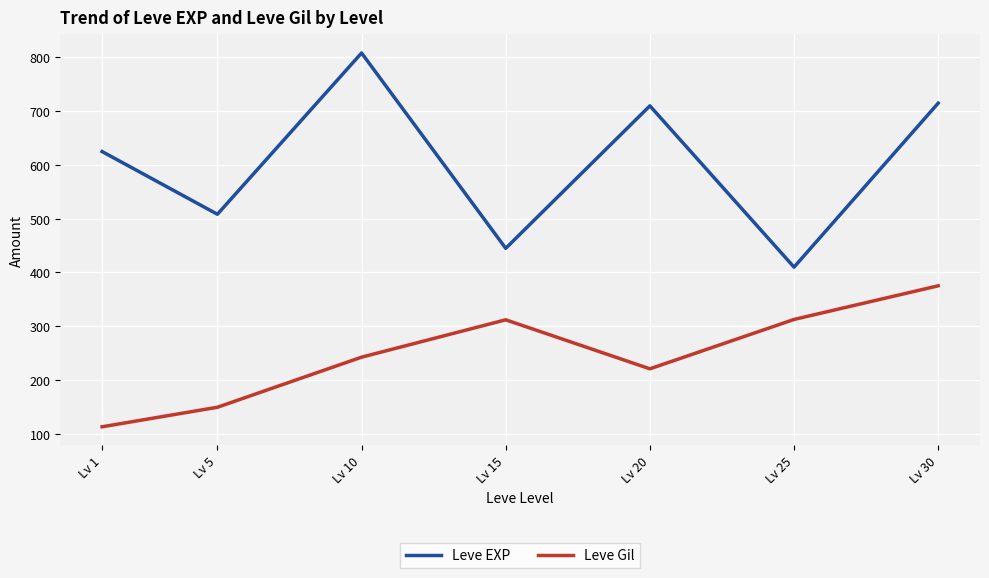

How many lines are shown in the chart?

2